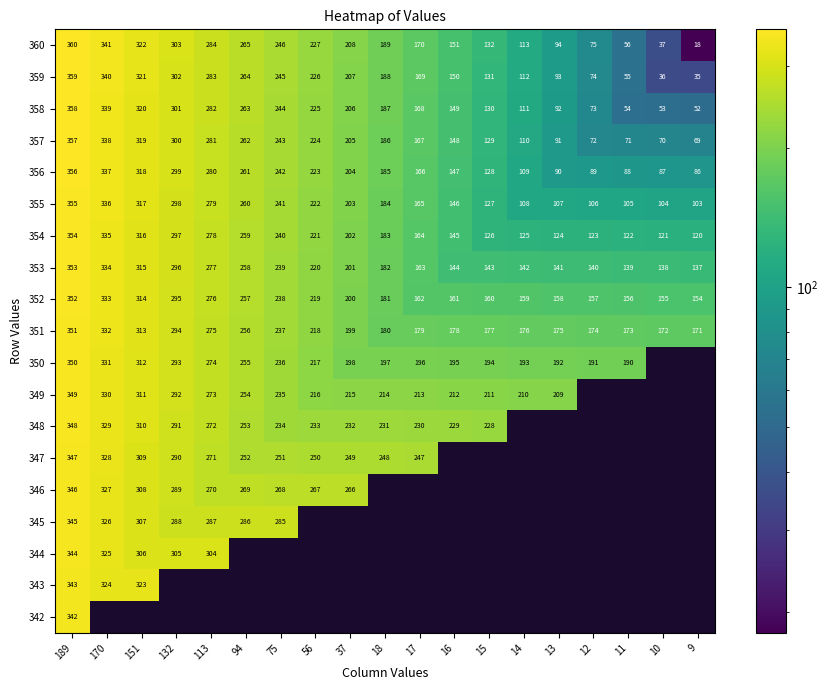

True or false: 342 has a value of 342 at 189.

True